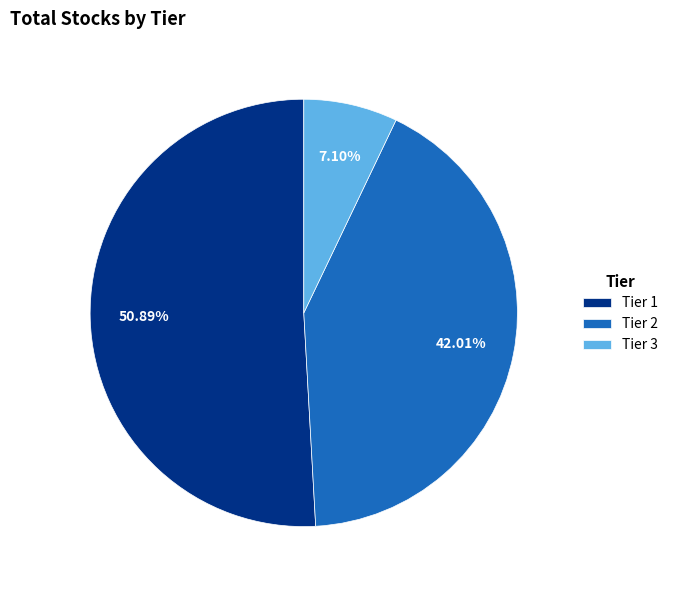

Approximately how many times larger is the value at Tier 3 compared to Tier 1?

0.1